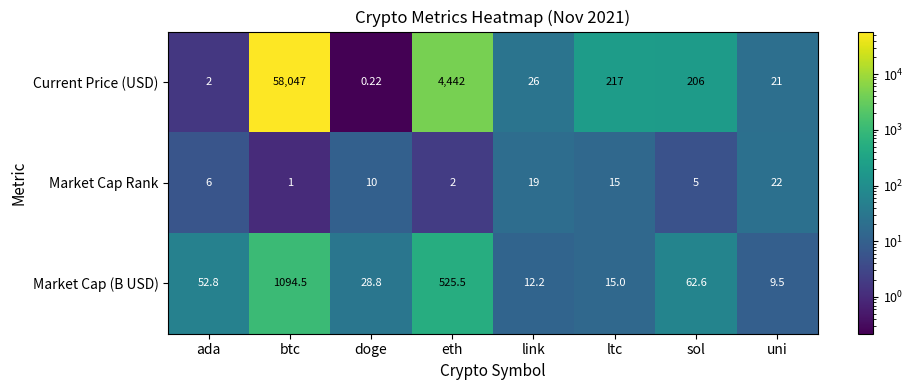

At link, list the series in order from largest to smallest.

Current Price (USD), Market Cap Rank, Market Cap (B USD)